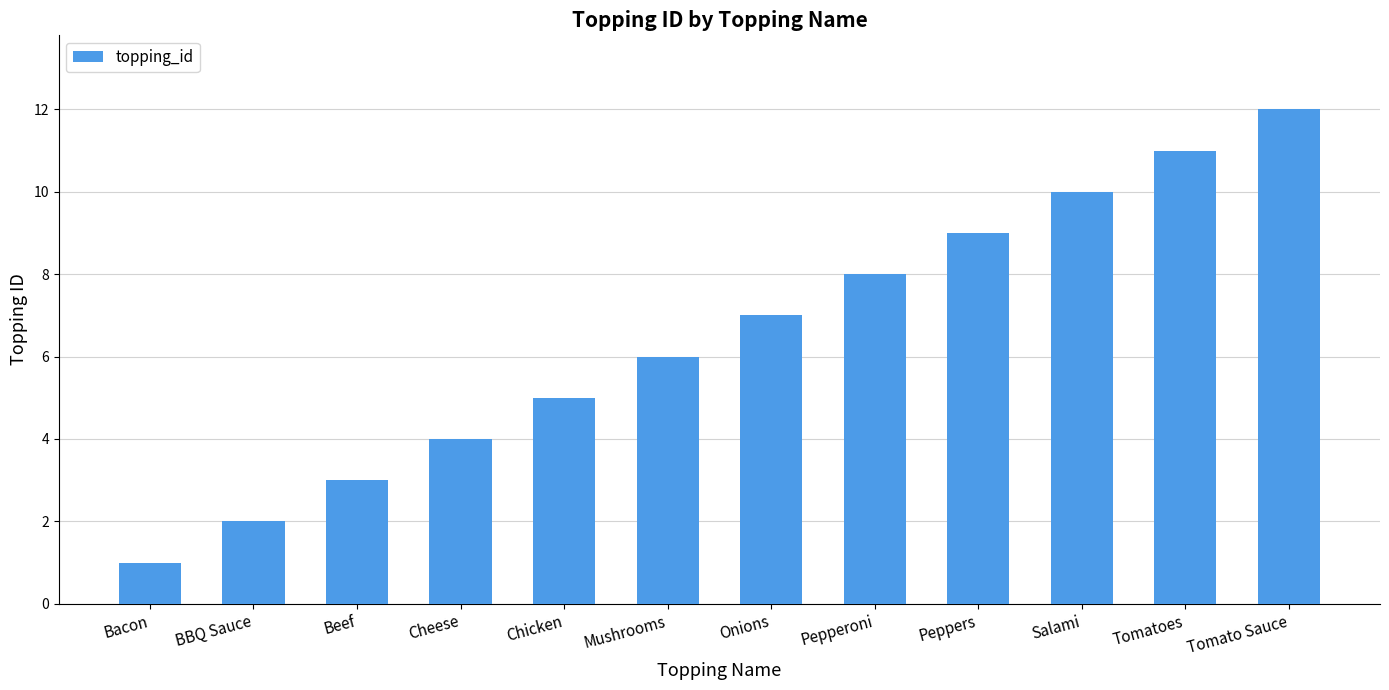

Is it true that the value at Bacon is 0?

False